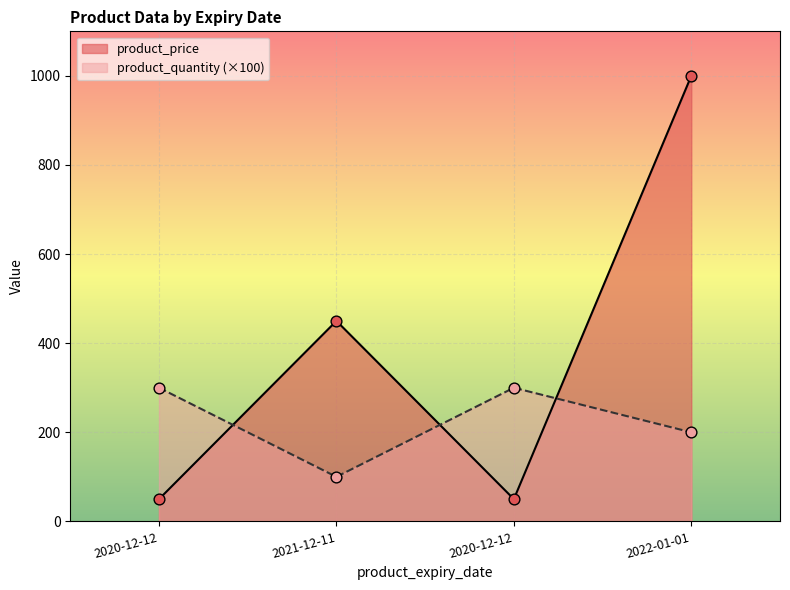

Which series contains the highest Y value?

product_price